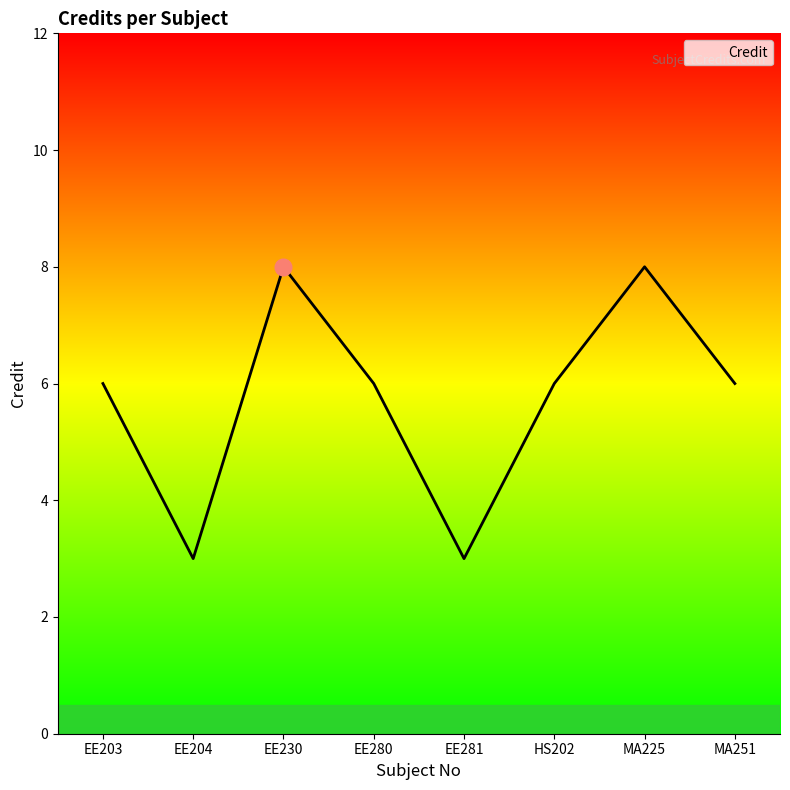

Reading right to left, transcribe all the data shown in this chart.

6	8	6	3	6	8	3	6